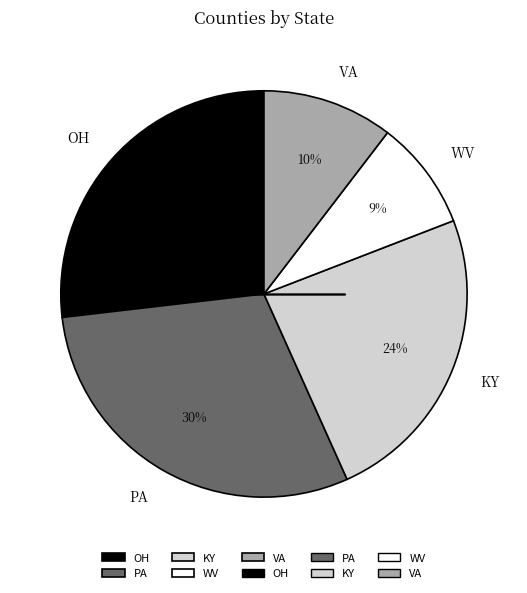

To the nearest percent, what is the difference between the KY and OH slice percentages?

3%